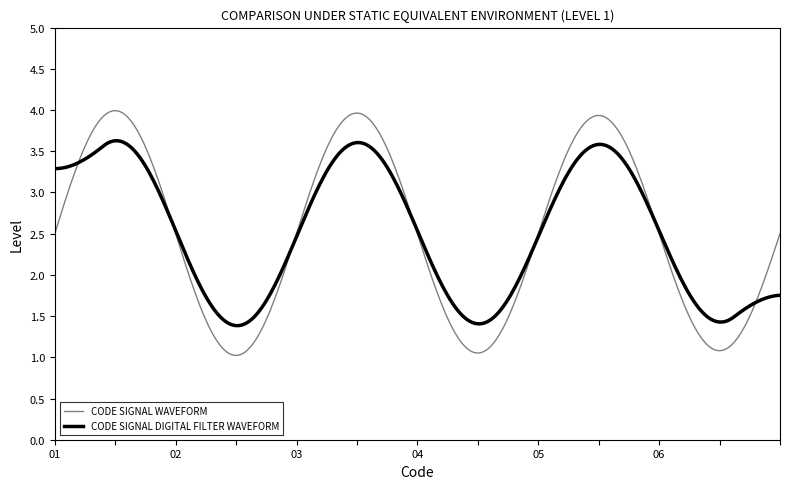

What is the maximum value for CODE SIGNAL WAVEFORM?

4.0